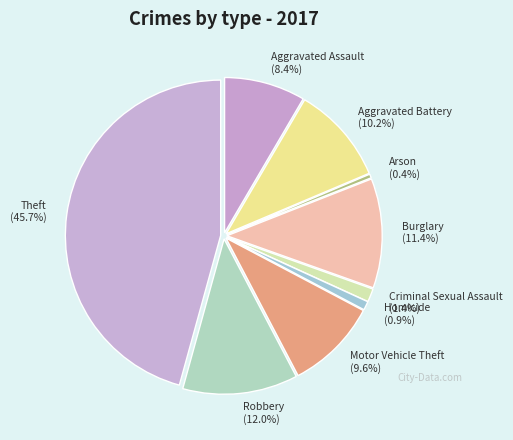

What percentage is the Aggravated Assault slice, to the nearest percent?

8%